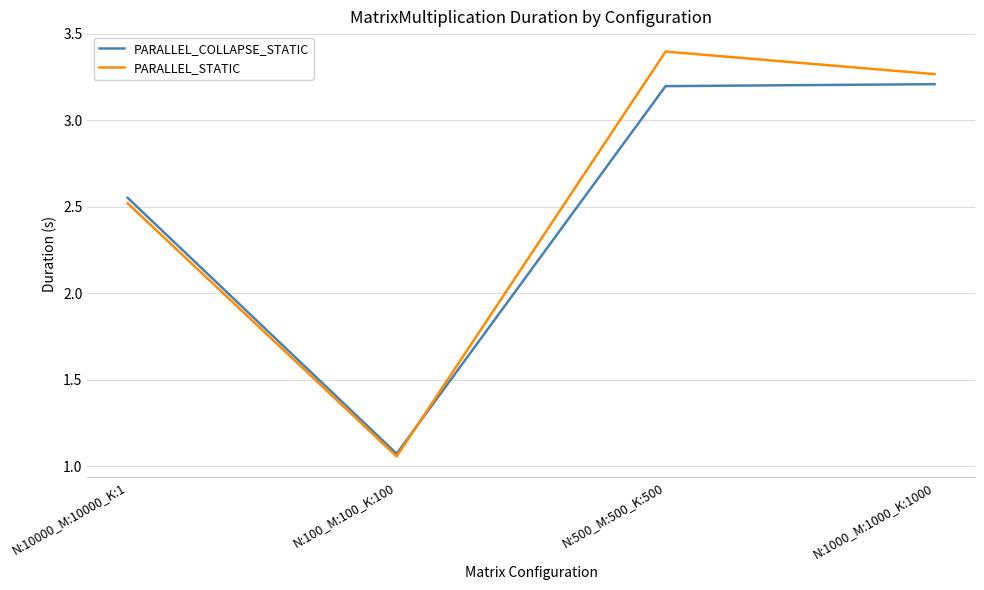

True or false: PARALLEL_STATIC has a value of 0.6 at N:10000_M:10000_K:1.

False